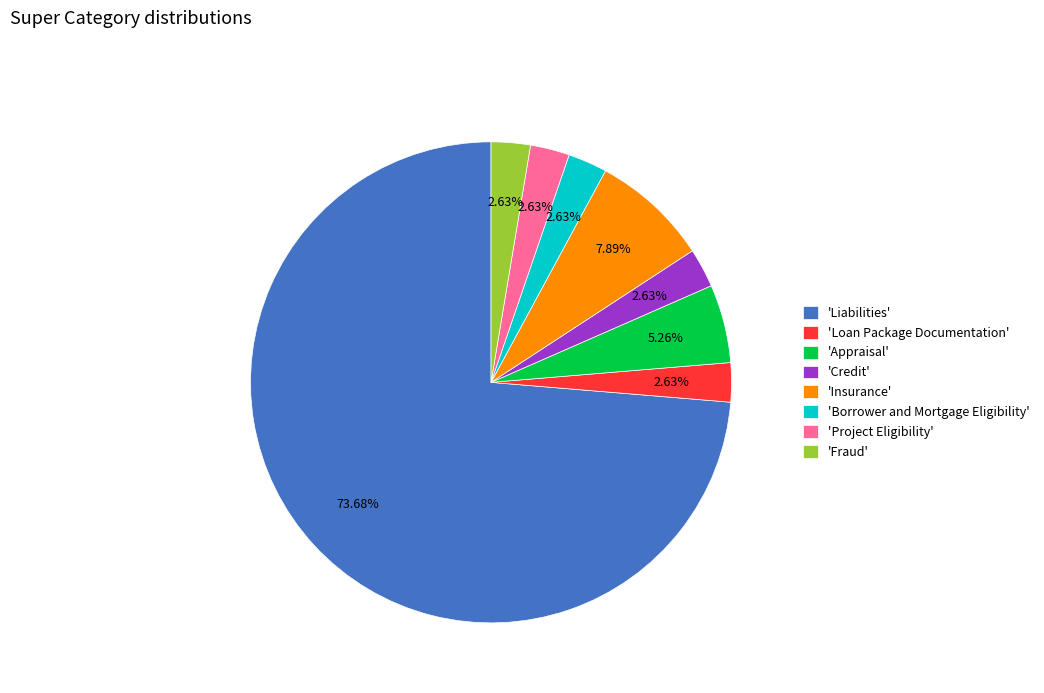

Is the sum of 'Appraisal' and 'Borrower and Mortgage Eligibility' greater than half?

No